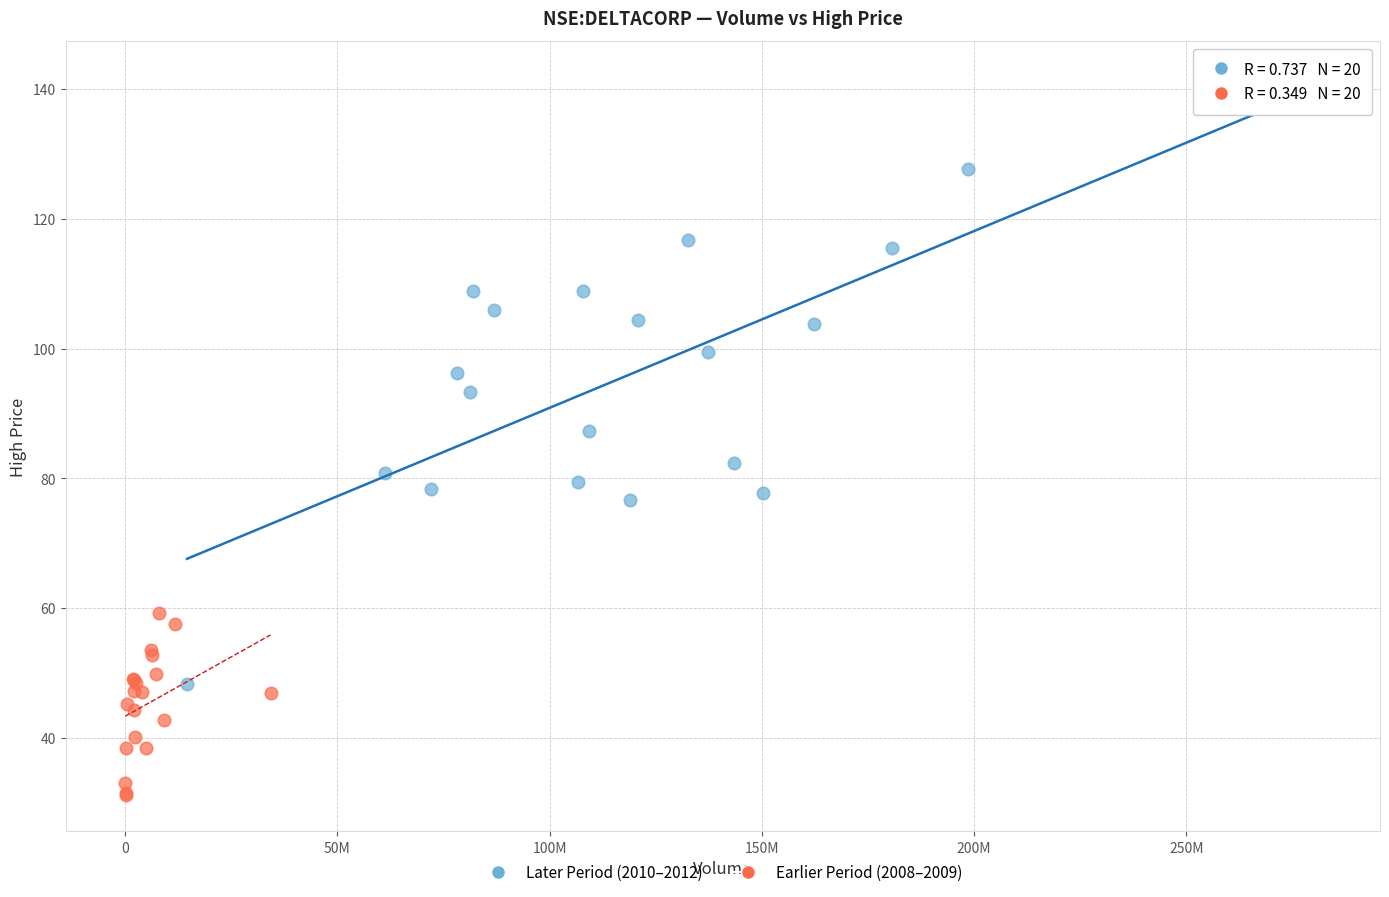

Which series has the largest Y range (max minus min)?

Later Period (2010–2012)